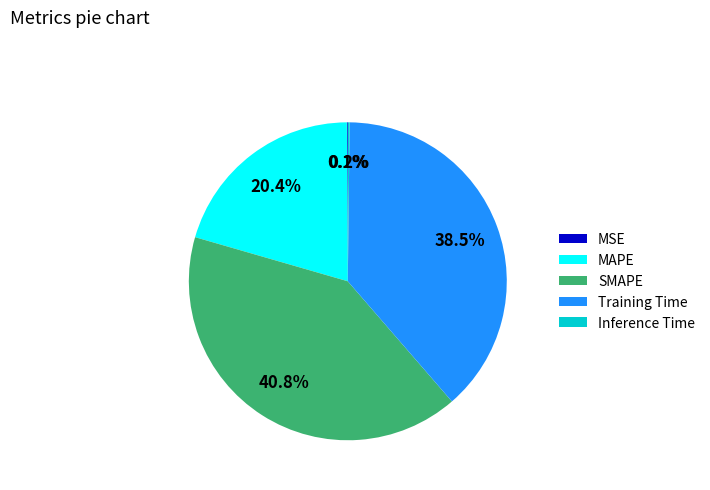

To the nearest percent, what is the difference between the largest and smallest slice percentages?

41%